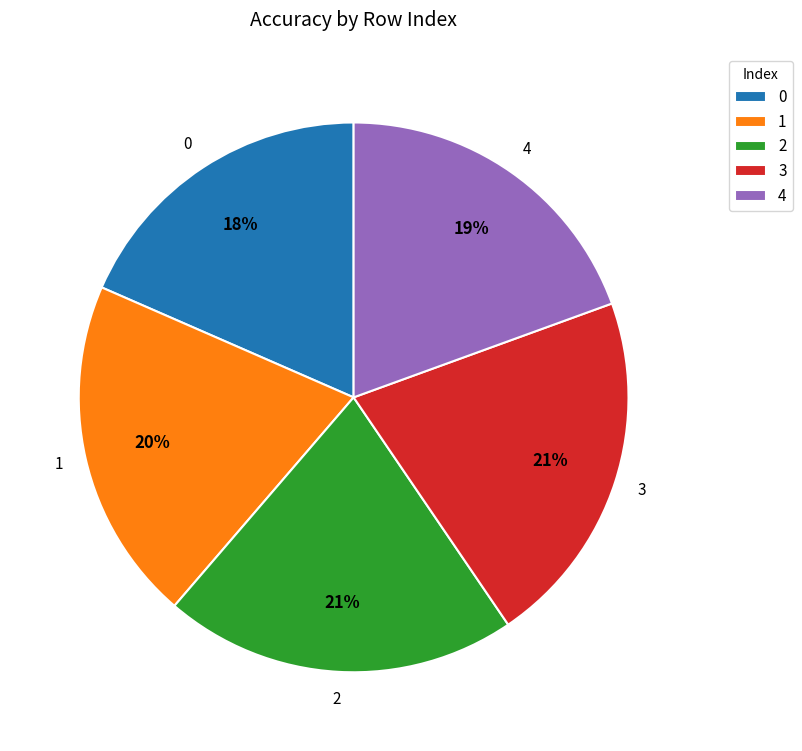

To the nearest percent, what is the average slice percentage?

20%